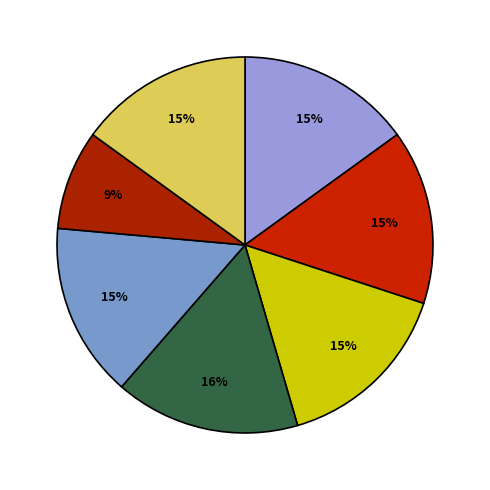

Count the number of slices in the pie.

7